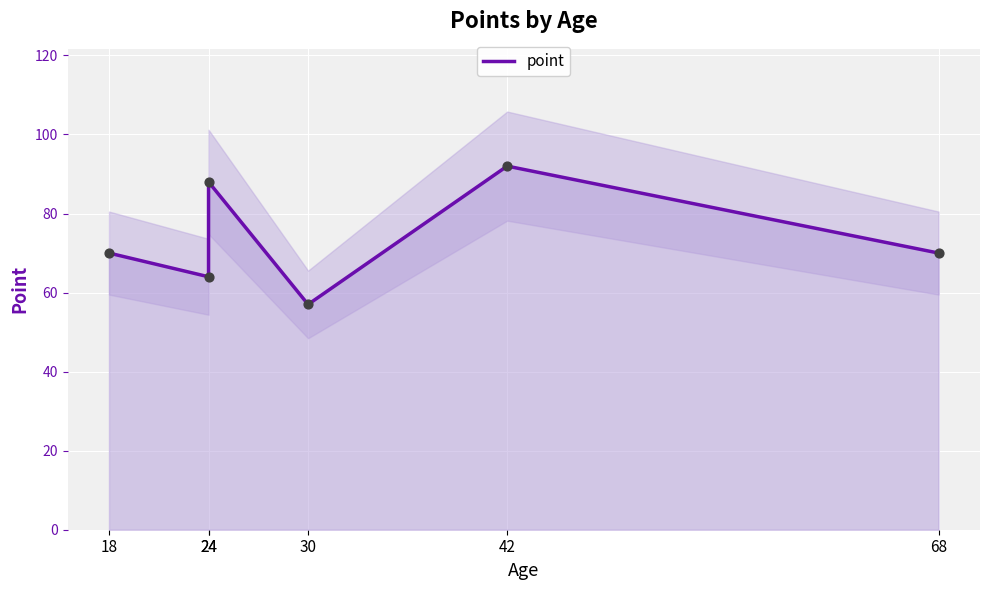

Approximately how many times larger is the value at 68 compared to 24?

1.1